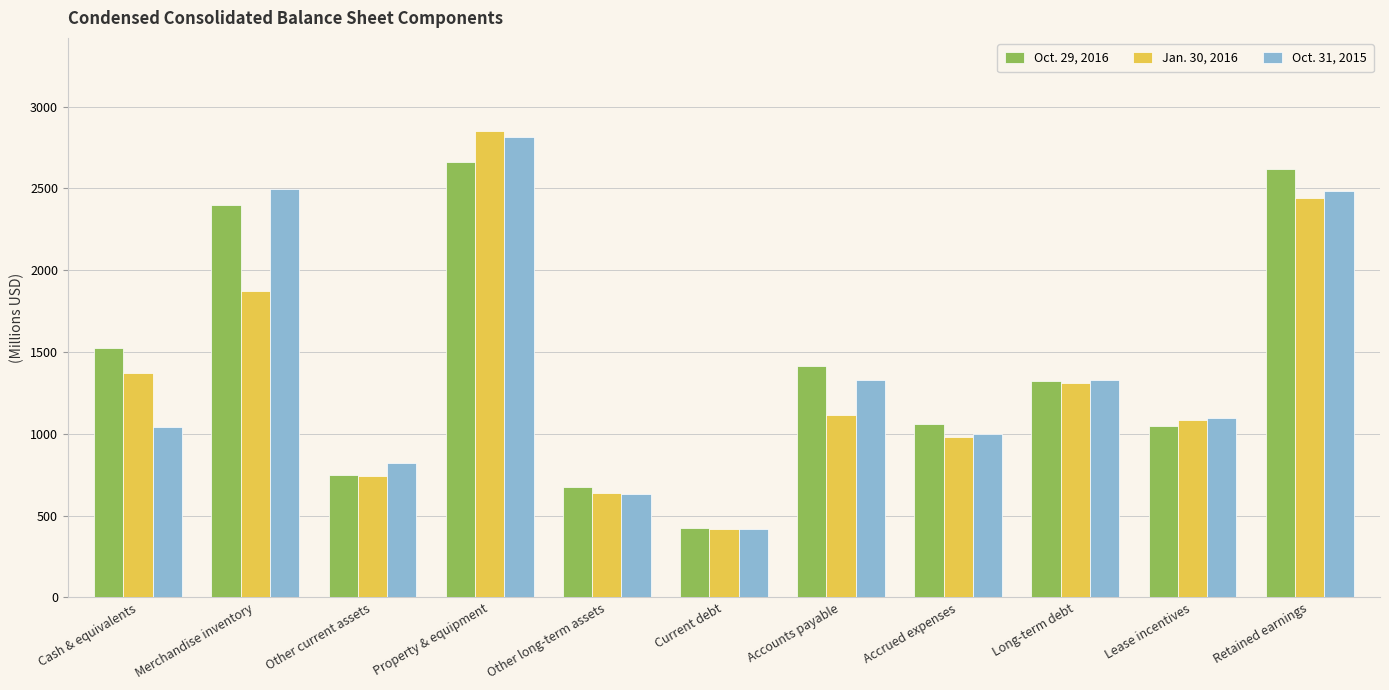

Is it true that Oct. 31, 2015 equals 382 at Accrued expenses?

False